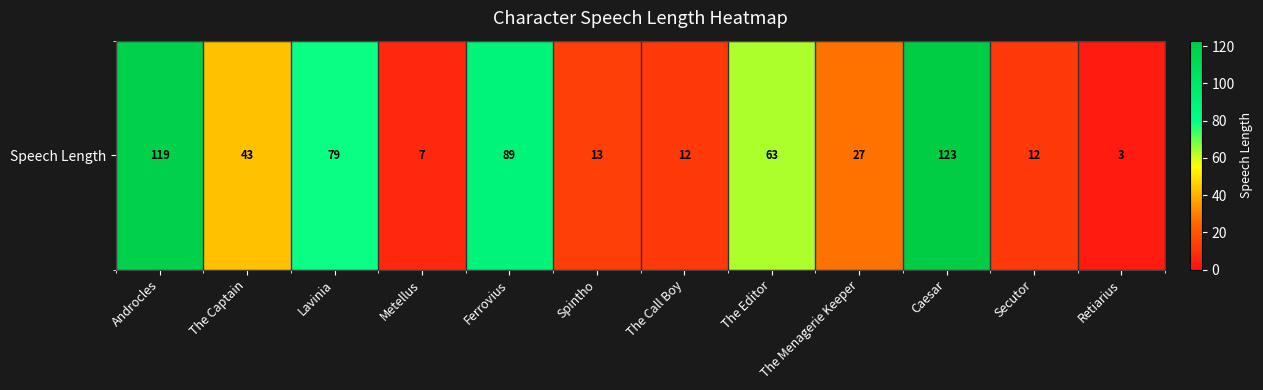

Rank the categories by value from lowest to highest.

Retiarius, Metellus, The Call Boy, Secutor, Spintho, The Menagerie Keeper, The Captain, The Editor, Lavinia, Ferrovius, Androcles, Caesar